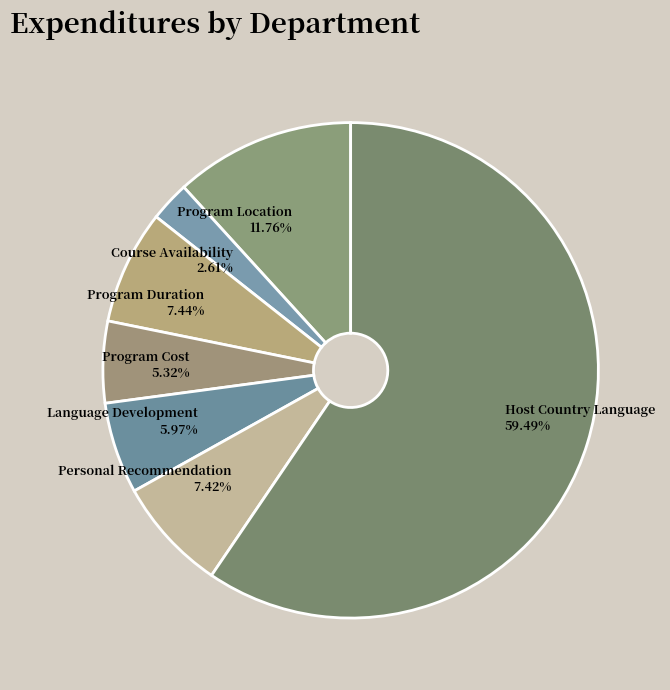

Combined, do Program Cost 5.32% and Course Availability 2.61% account for over 50%?

No